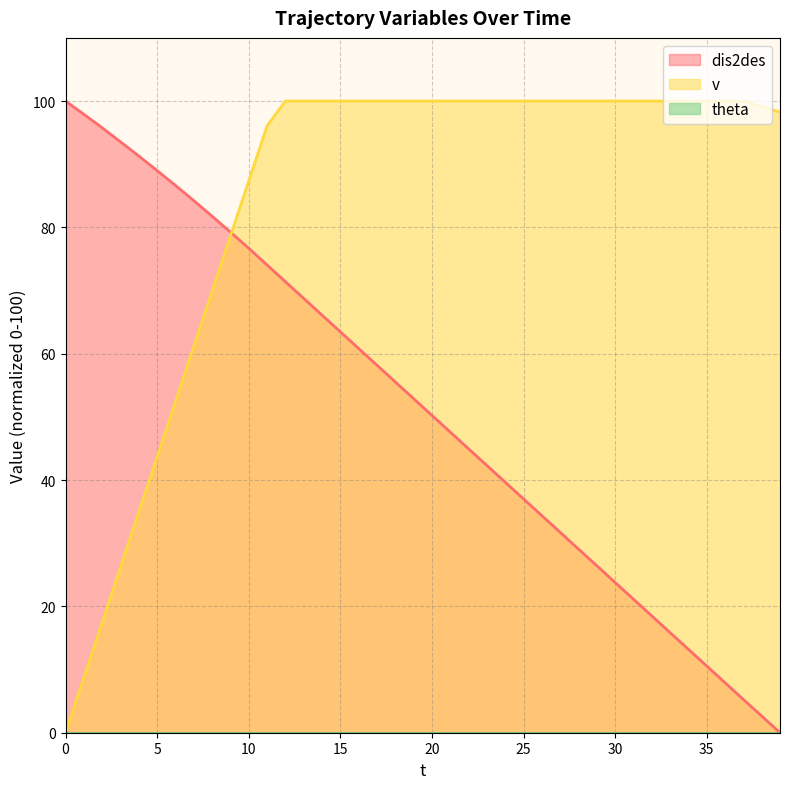

What value does the v series have at 36?

100.0